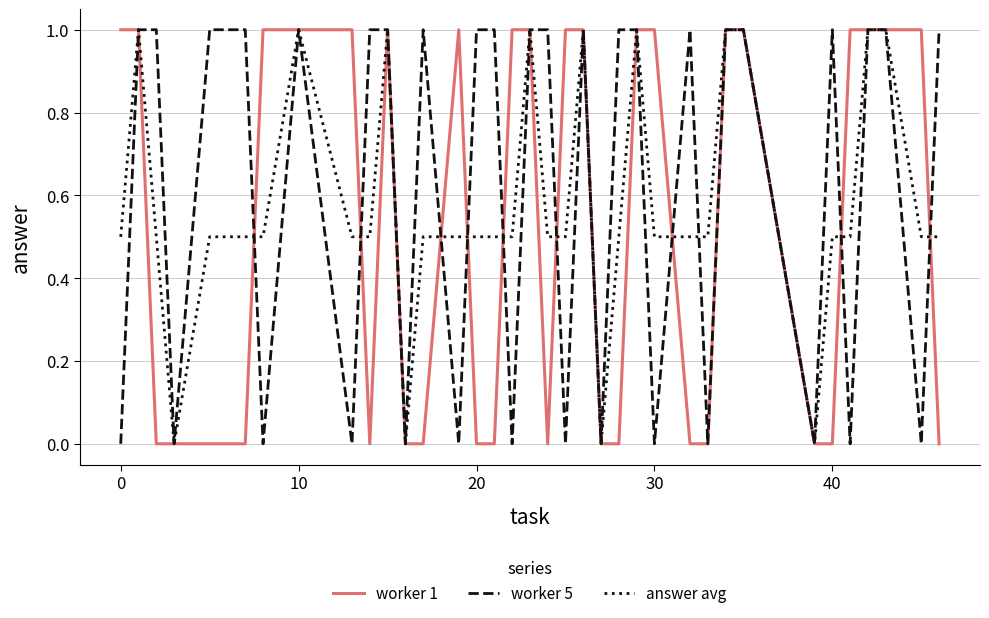

How many categories are shown in the chart?

36